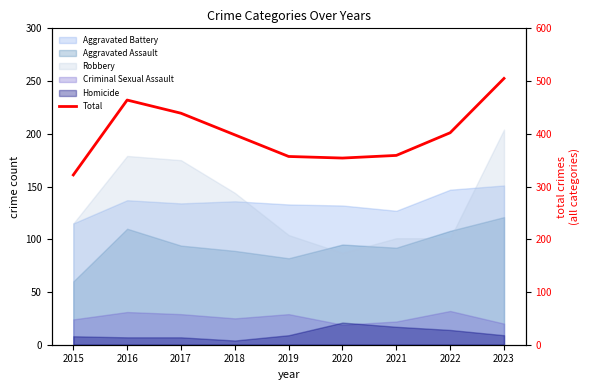

Reading left to right, list all the values displayed in this chart.

322	464	439	398	357	354	359	402	505